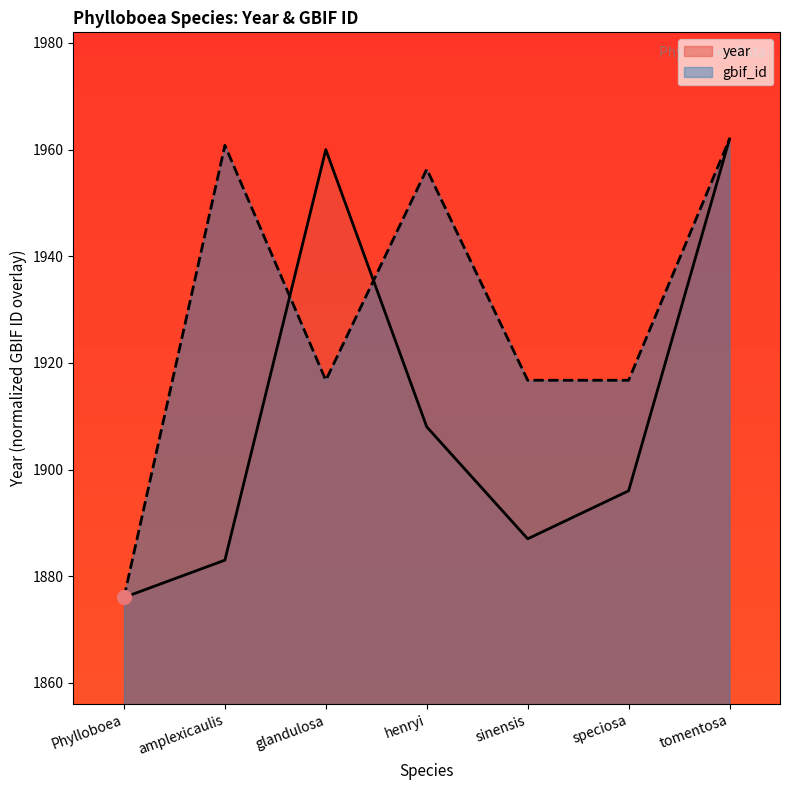

How many distinct data groups are displayed?

2